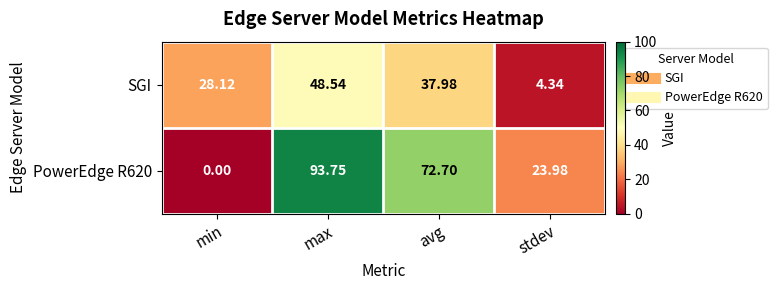

What is the maximum value shown in the chart?

93.8